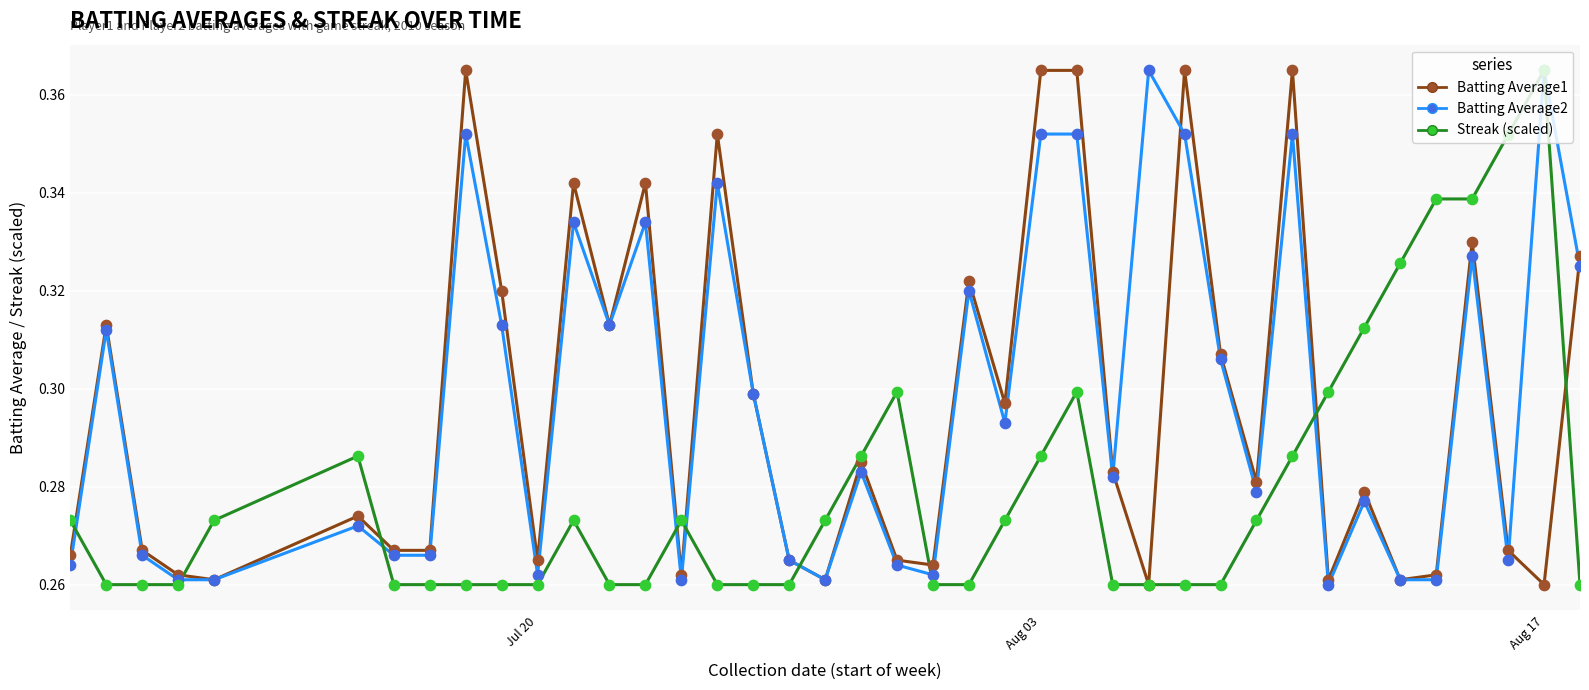

At how many categories does at least one series exceed 0?

40